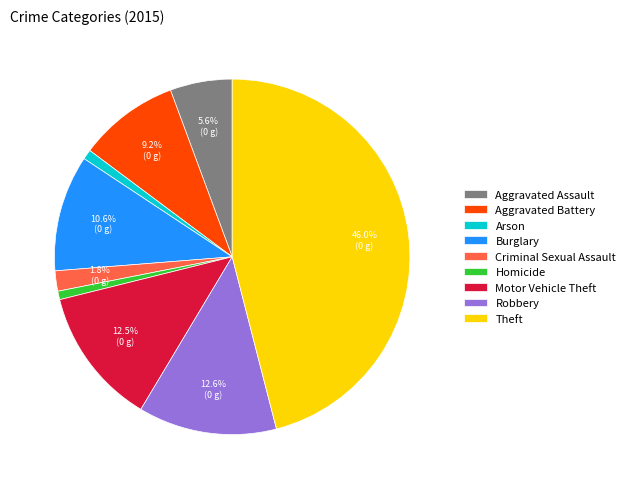

Approximately how many times larger is the value at Aggravated Battery compared to Motor Vehicle Theft?

0.7